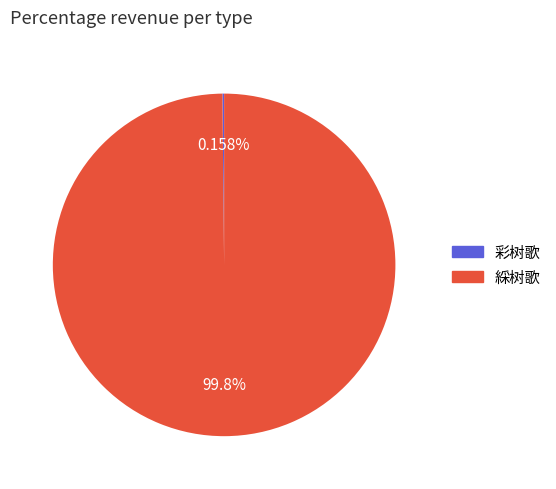

Does 綵树歌 account for over 50% of the chart?

Yes